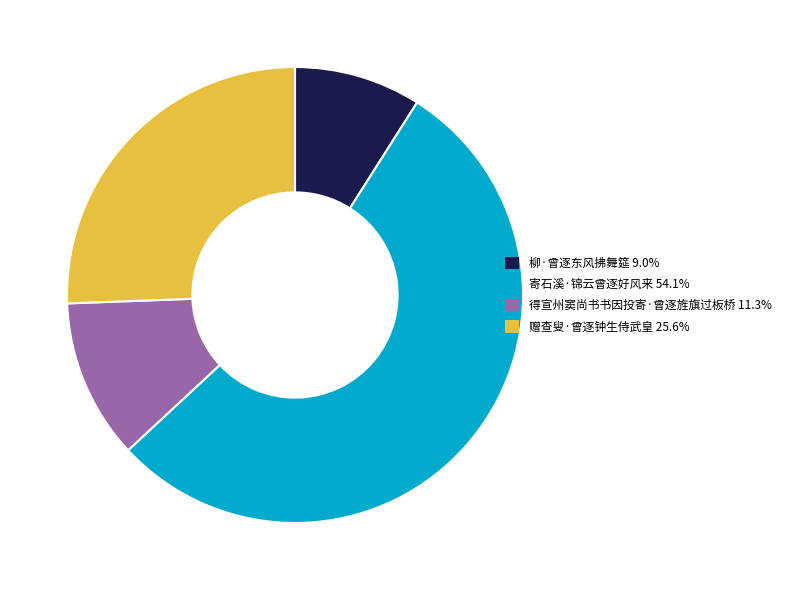

Do 赠查叟·曾逐钟生侍武皇 and 柳·曾逐东风拂舞筵 together represent more than half of the pie?

No